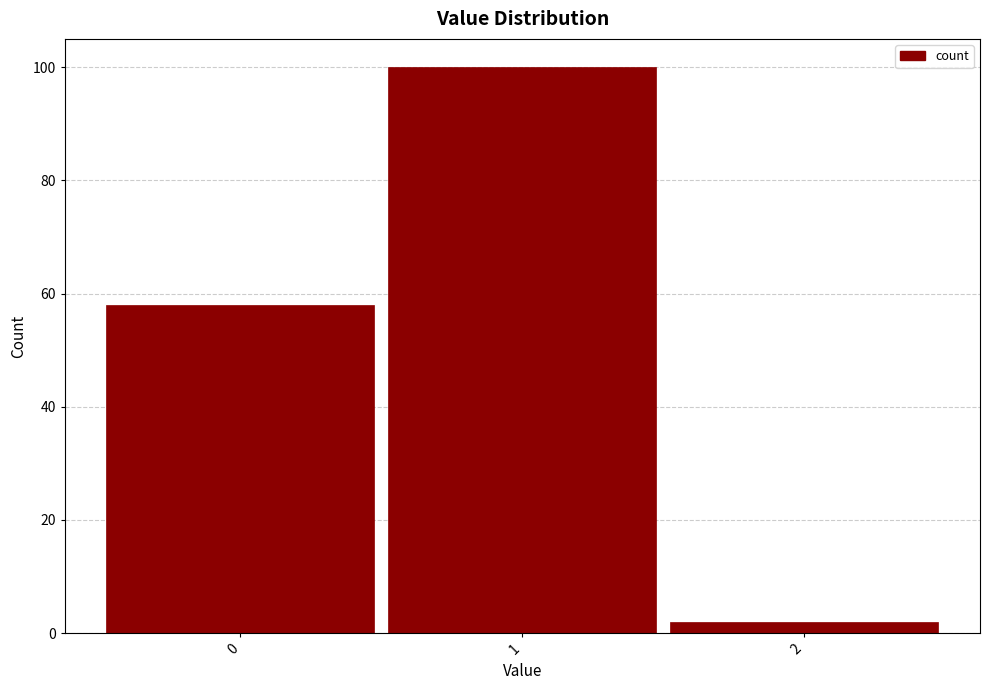

Reading left to right, transcribe this chart: for each bar, give the range it covers on the x-axis and its height. The values are not printed on the chart, so give them approximately, as read against the axis.

-0.5 to 0.5: 58
0.5 to 1.5: 100
1.5 to 2.5: 2